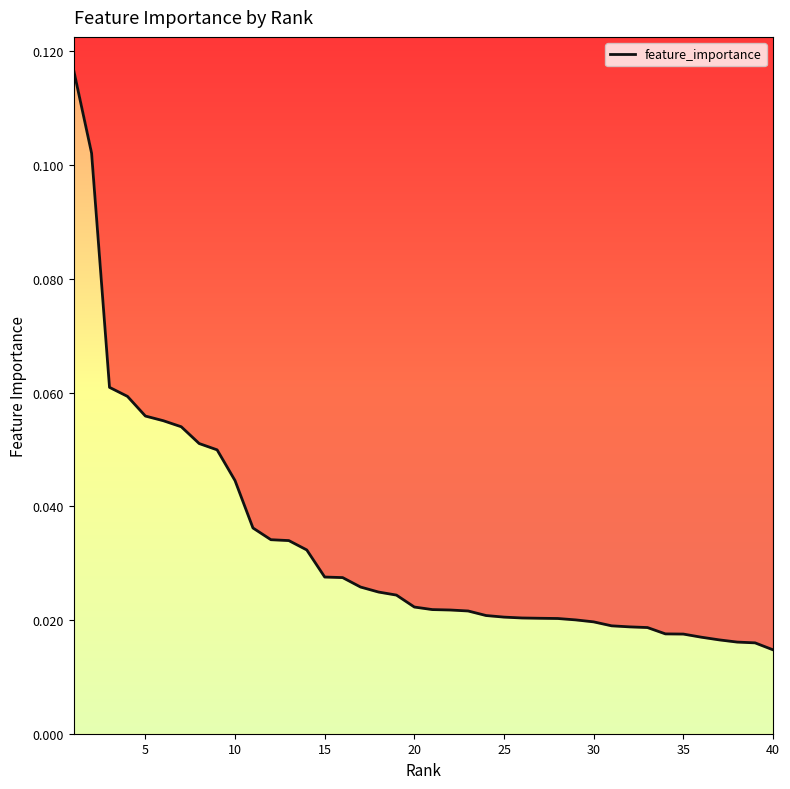

Reading left to right, extract all data points from this chart.

0.1	0.1	0.1	0.1	0.1	0.1	0.1	0.1	0.0	0.0	0.0	0.0	0.0	0.0	0.0	0.0	0.0	0.0	0.0	0.0	0.0	0.0	0.0	0.0	0.0	0.0	0.0	0.0	0.0	0.0	0.0	0.0	0.0	0.0	0.0	0.0	0.0	0.0	0.0	0.0